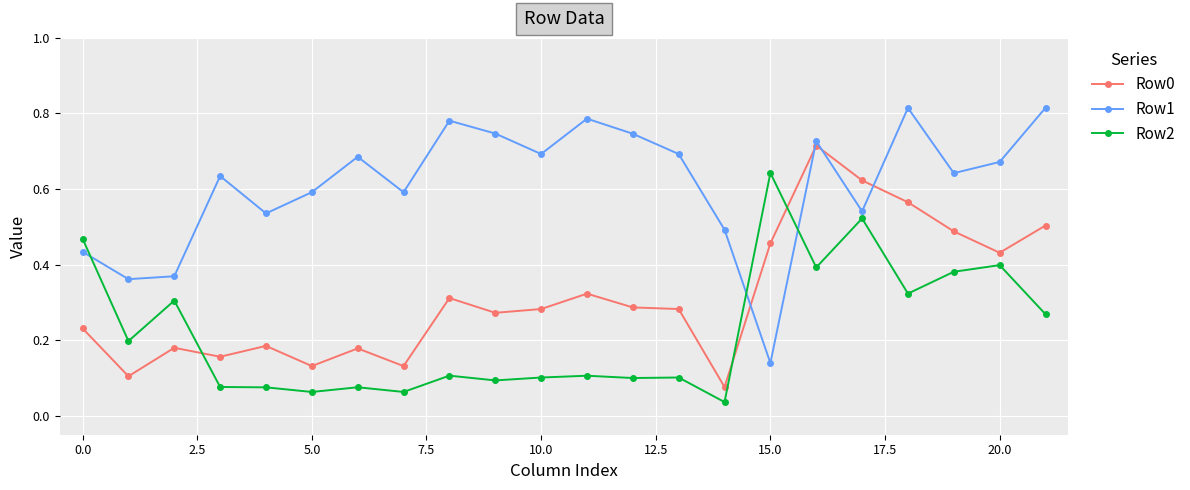

In Row2, how many points are lower than both neighbors (excluding endpoints)?

8